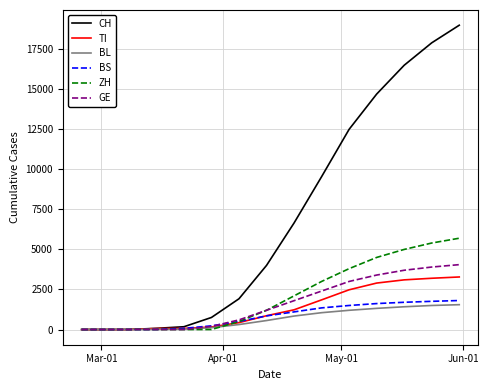

Which series has the largest total across all categories?

CH